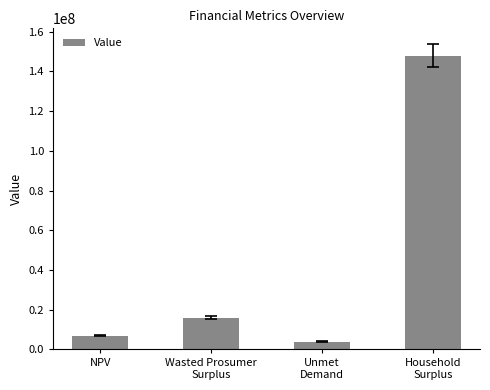

What is the sum of the values at Household
Surplus and NPV?

154951869.0